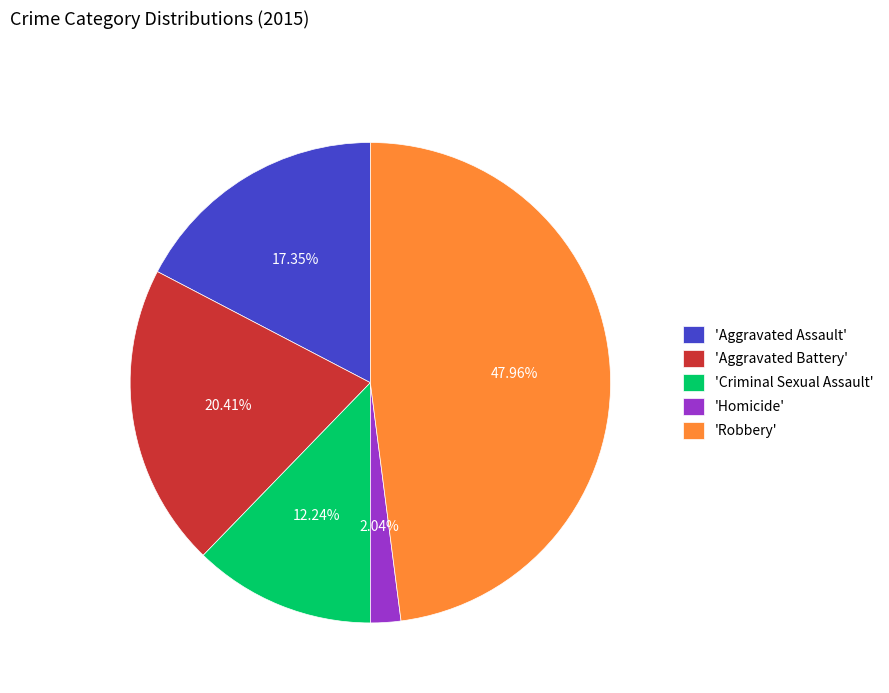

Count the number of slices in the pie.

5